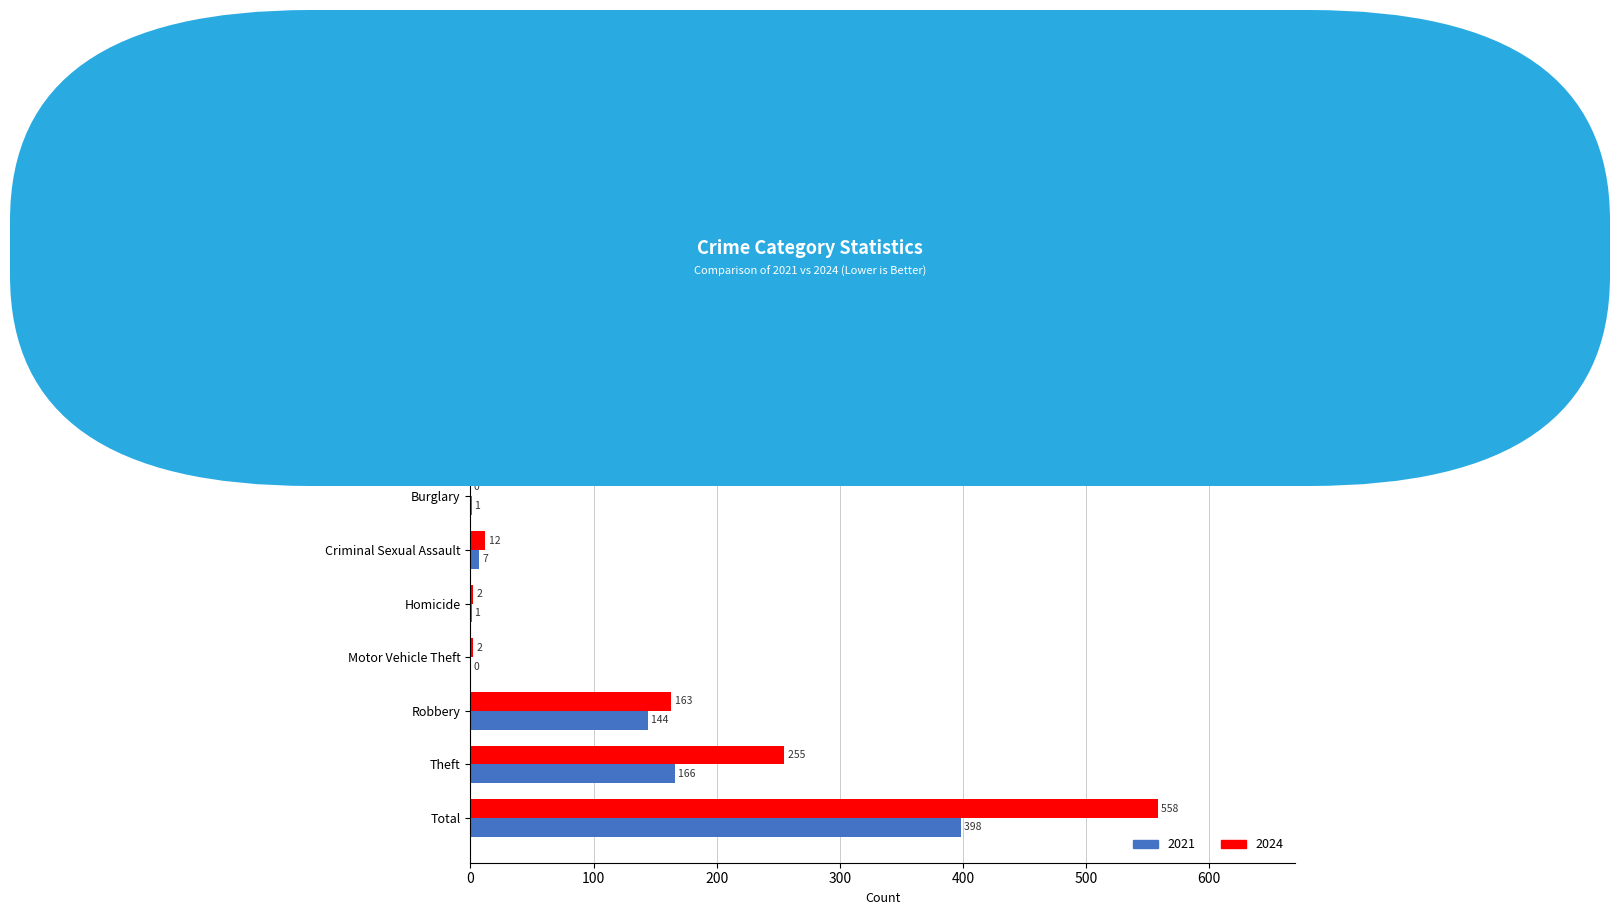

At which label is 2024 closest to 279?

Theft